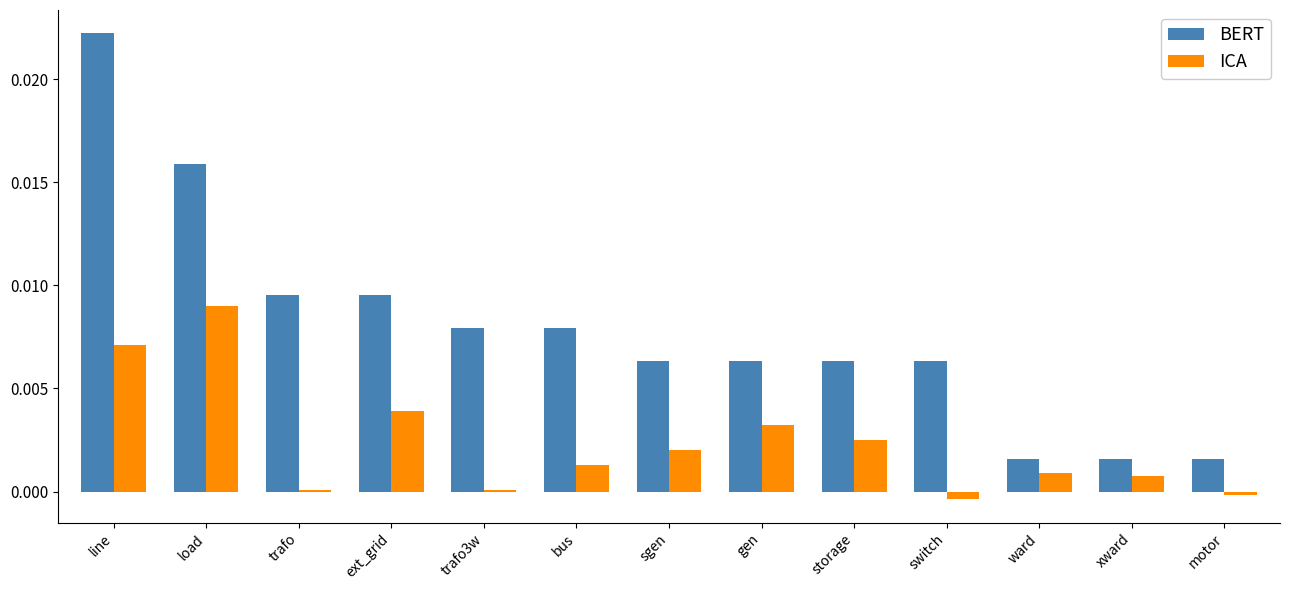

Is it true that ICA equals 0.0 at storage?

True